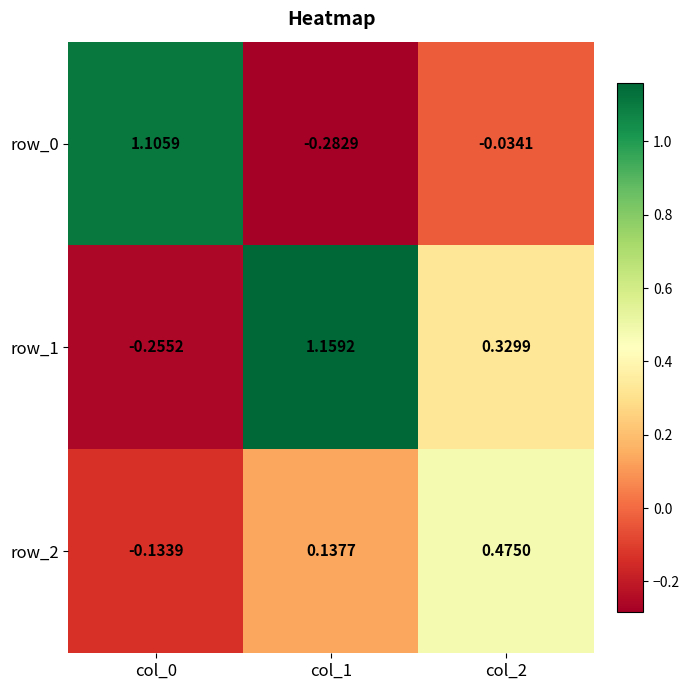

What is the sum of the row_0 values at col_2 and col_1?

-0.3